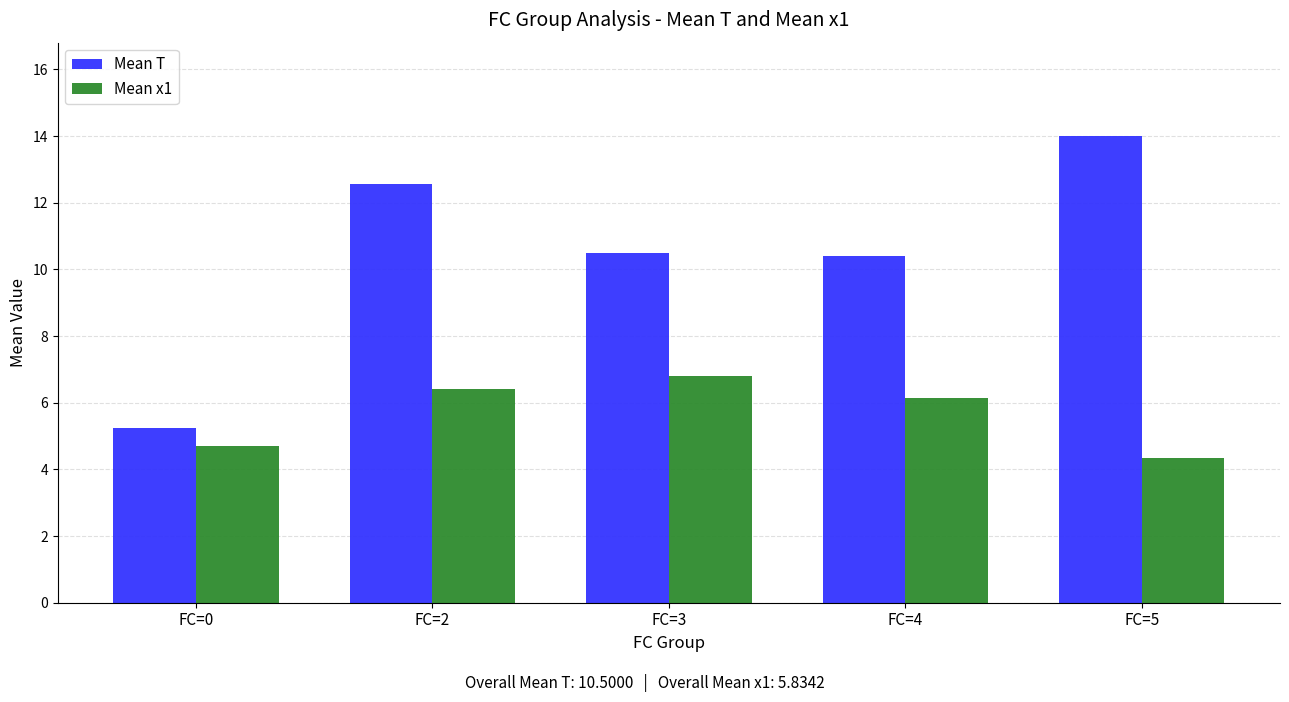

What is the sum of the Mean x1 values at FC=2 and FC=3?

13.2